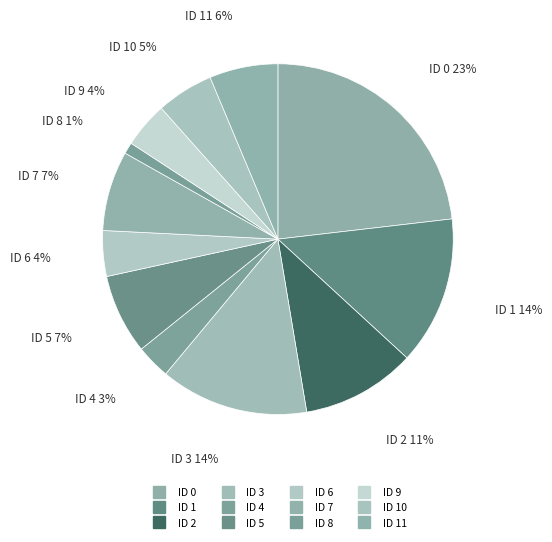

To the nearest percent, what is the difference between the largest and smallest slice percentages?

22%